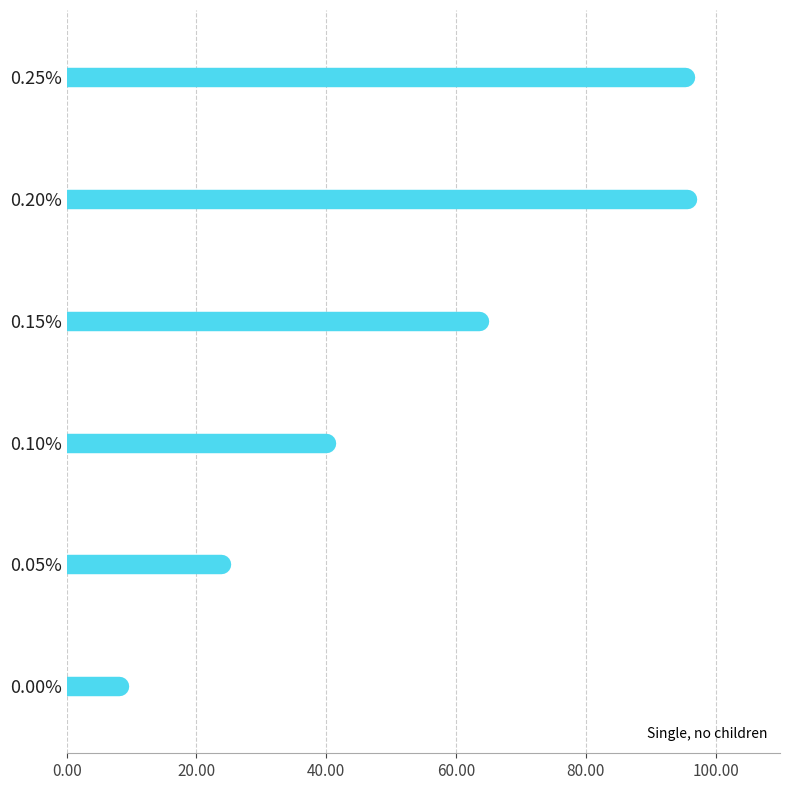

What position from the left is 0.20%?

5